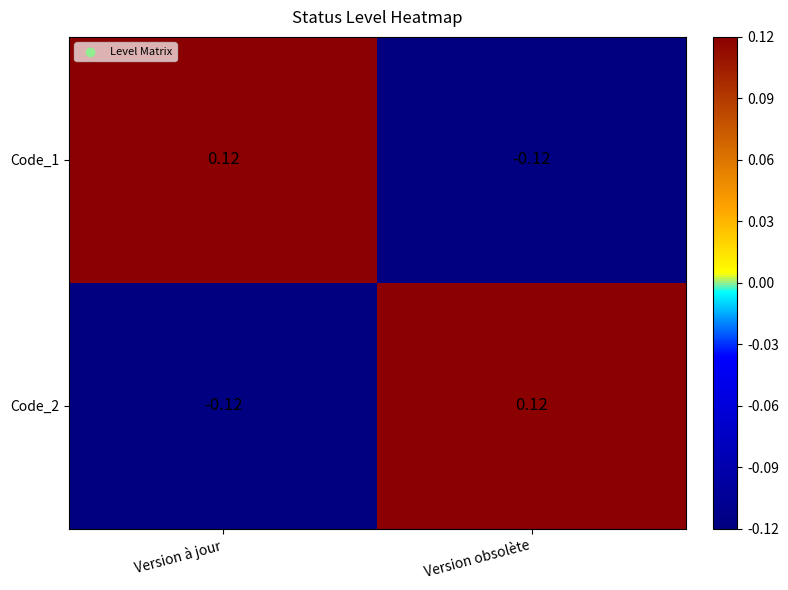

Is the value of Code_1 at Version à jour greater than the value of Code_2 at Version à jour?

Yes